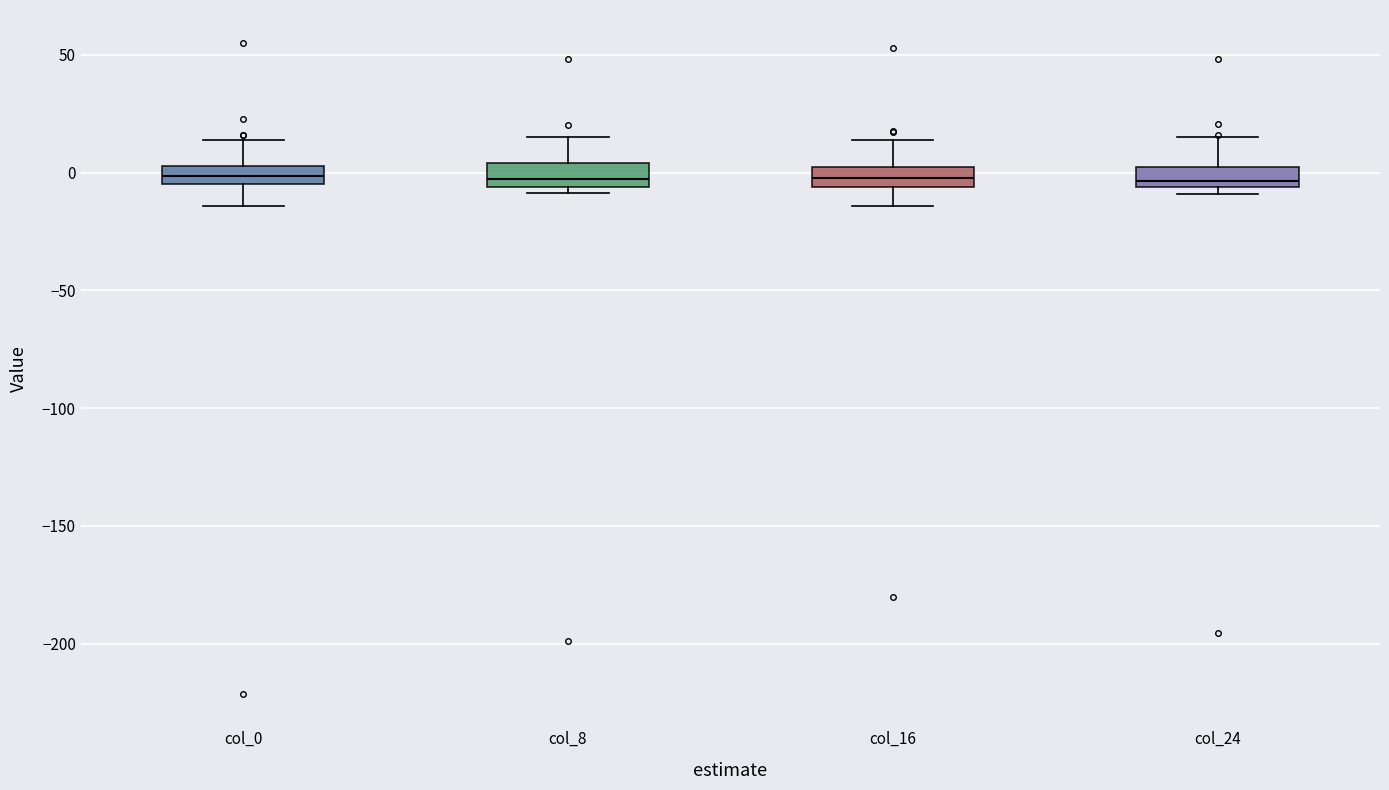

Reading left to right, read every box against the y-axis: the position of its median line, the range the box covers, and the ends of its whiskers. The values are not printed on the chart, so give them approximately, as read against the axis.

col_0: median 0, box -5 to 5, whiskers -15 to 15
col_8: median -5 (just above the box's lower edge), box -5 to 5, whiskers -10 to 15
col_16: median 0 (inside the box), box -5 to 0, whiskers -15 to 15
col_24: median -5 (just above the box's lower edge), box -5 to 5, whiskers -10 to 15